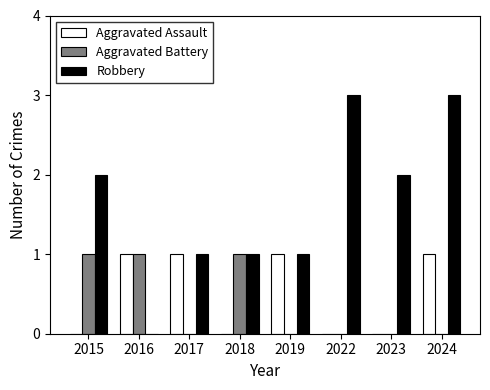

What are all the series names shown in the legend?

Aggravated Assault, Aggravated Battery, Robbery